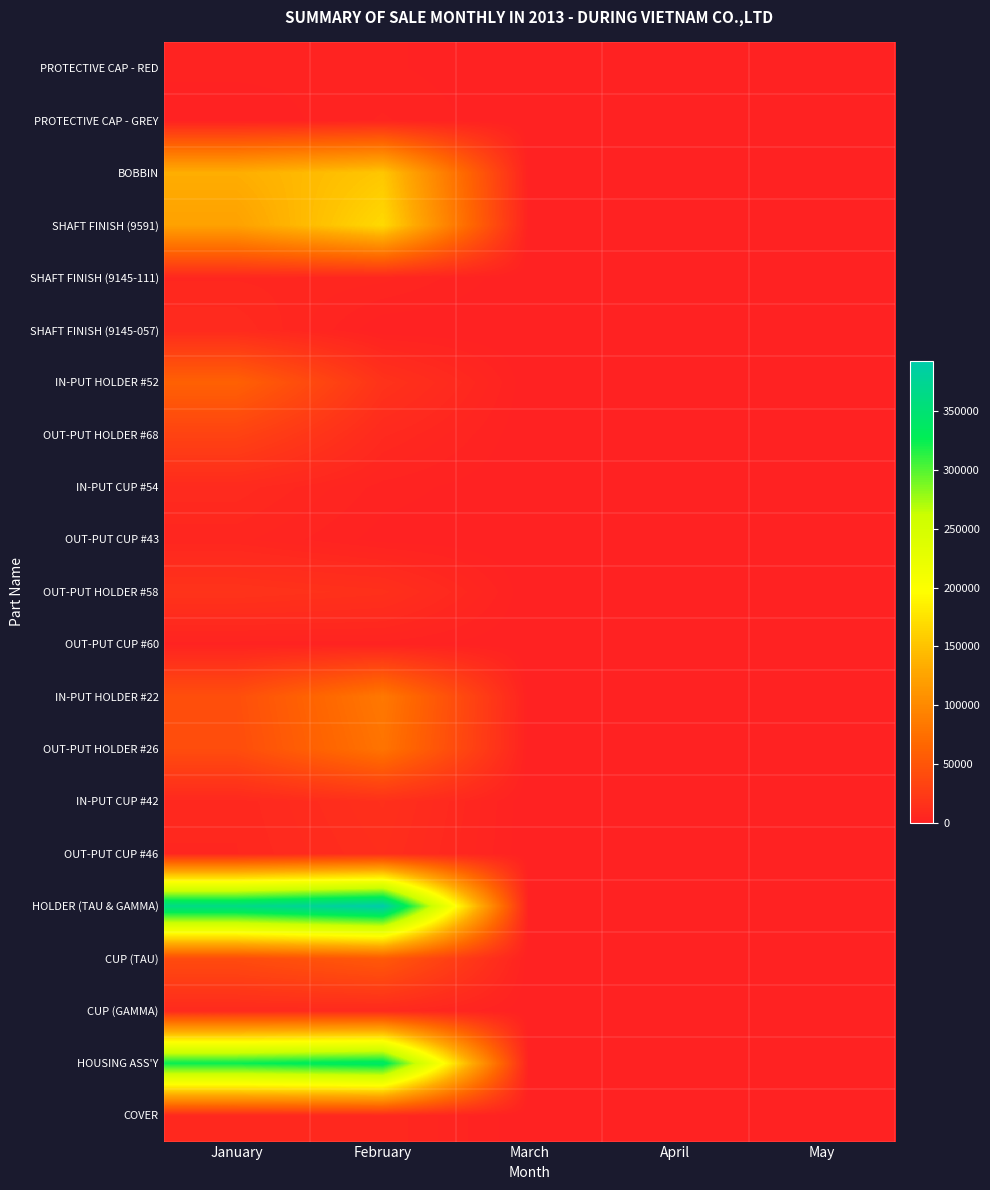

Reading left to right, list all the values displayed in this chart.

PROTECTIVE CAP - RED: January=2090.0	February=1851.0	March=0.0	April=0.0	May=0.0
PROTECTIVE CAP - GREY: January=0.0	February=3284.0	March=0.0	April=0.0	May=0.0
BOBBIN: January=134068.3	February=153294.8	March=0.0	April=0.0	May=0.0
SHAFT FINISH (9591): January=123145.3	February=167777.7	March=0.0	April=0.0	May=0.0
SHAFT FINISH (9145-111): January=5923.3	February=5156.6	March=0.0	April=0.0	May=0.0
SHAFT FINISH (9145-057): January=9025.3	February=0.0	March=0.0	April=0.0	May=0.0
IN-PUT HOLDER #52: January=61204.0	February=16692.0	March=0.0	April=0.0	May=0.0
OUT-PUT HOLDER #68: January=32070.0	February=8017.5	March=0.0	April=0.0	May=0.0
IN-PUT CUP #54: January=8701.0	February=2373.0	March=0.0	April=0.0	May=0.0
OUT-PUT CUP #43: January=5101.8	February=773.0	March=0.0	April=0.0	May=0.0
OUT-PUT HOLDER #58: January=17104.0	February=14449.4	March=0.0	April=0.0	May=0.0
OUT-PUT CUP #60: January=2319.0	February=2423.0	March=0.0	April=0.0	May=0.0
IN-PUT HOLDER #22: January=43399.2	February=83510.0	March=0.0	April=0.0	May=0.0
OUT-PUT HOLDER #26: January=41691.0	February=79177.6	March=0.0	April=0.0	May=0.0
IN-PUT CUP #42: January=6552.0	February=14055.0	March=0.0	April=0.0	May=0.0
OUT-PUT CUP #46: January=6029.4	February=12413.8	March=0.0	April=0.0	May=0.0
HOLDER (TAU & GAMMA): January=364659.4	February=392822.6	March=0.0	April=0.0	May=0.0
CUP (TAU): January=40192.6	February=53690.2	March=0.0	April=0.0	May=0.0
CUP (GAMMA): January=8461.6	February=8309.6	March=0.0	April=0.0	May=0.0
HOUSING ASS'Y: January=324480.0	February=338446.3	March=0.0	April=0.0	May=0.0
COVER: January=6688.0	February=7404.0	March=0.0	April=0.0	May=0.0